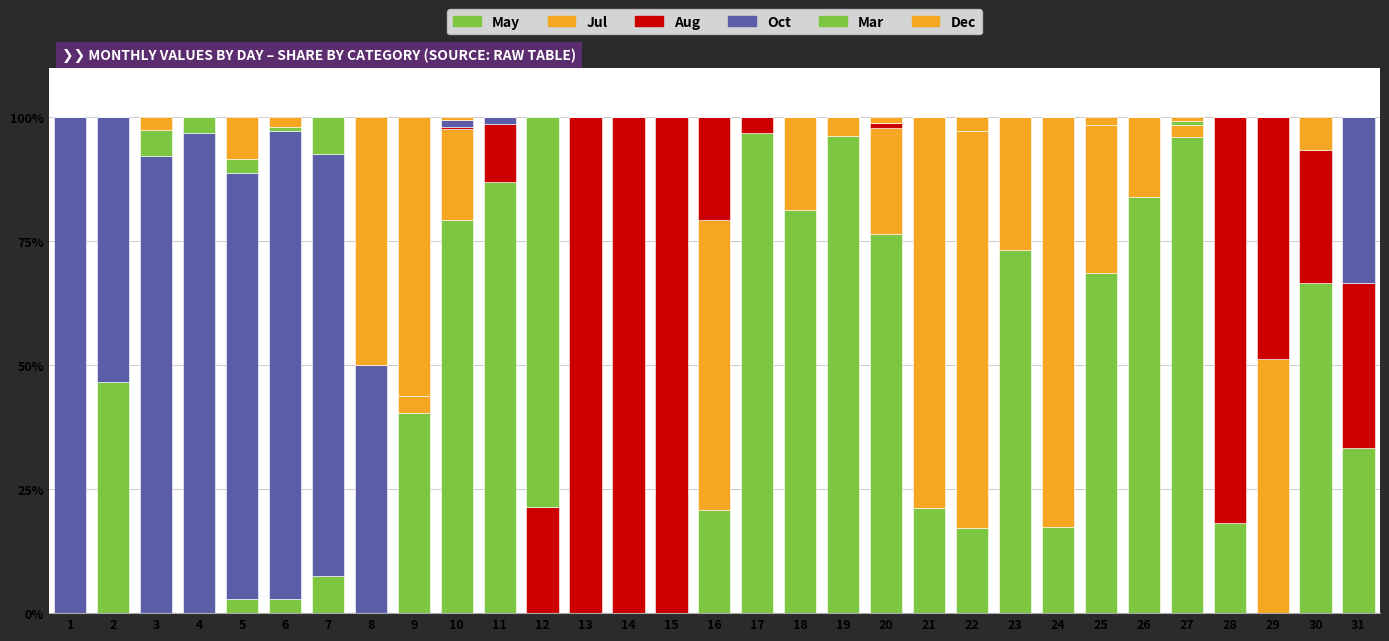

What is the difference between the second highest and minimum values in the Jul series?

80.0